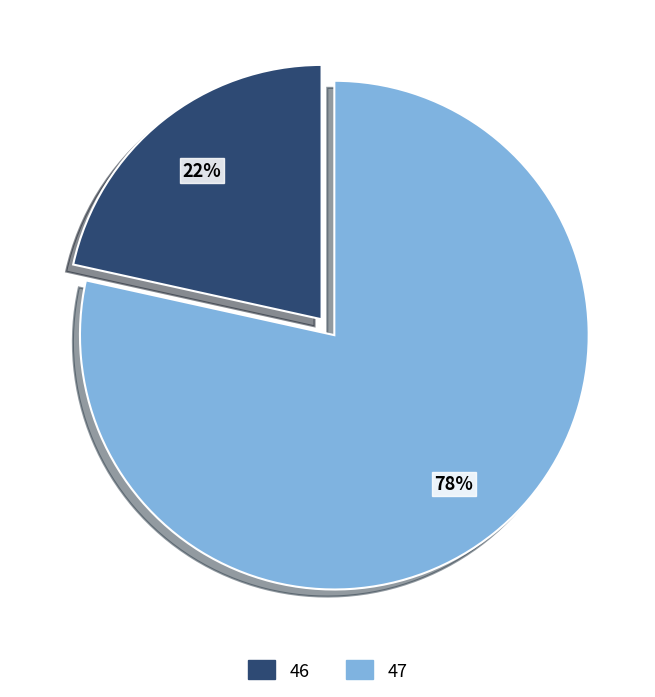

Combined, do 47 and 46 account for over 50%?

Yes